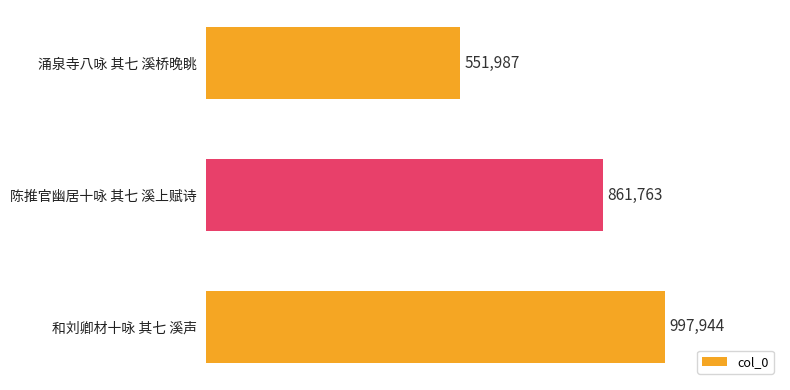

List the labels in order of value, smallest first.

涌泉寺八咏 其七 溪桥晚眺, 陈推官幽居十咏 其七 溪上赋诗, 和刘卿材十咏 其七 溪声